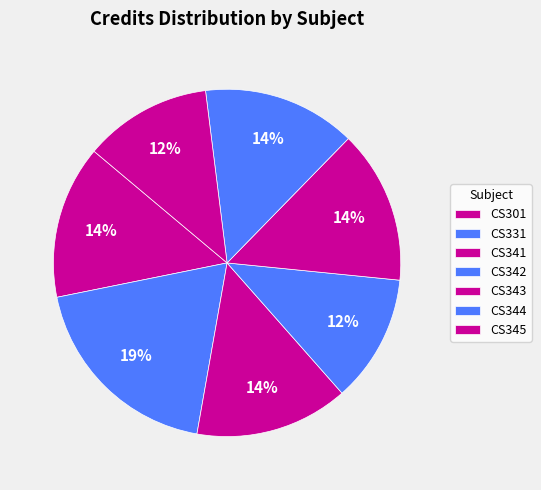

Combined, do CS343 and CS342 account for over 50%?

No